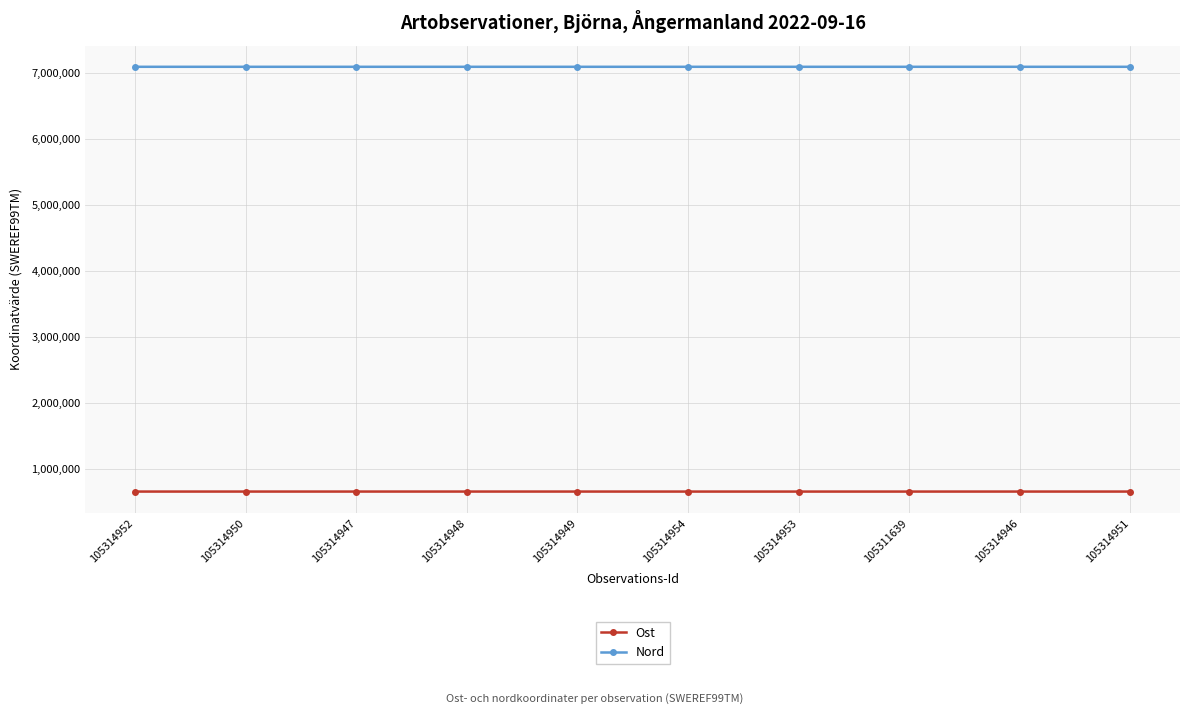

What is the difference between the maximum and minimum values in the Ost series?

233.2